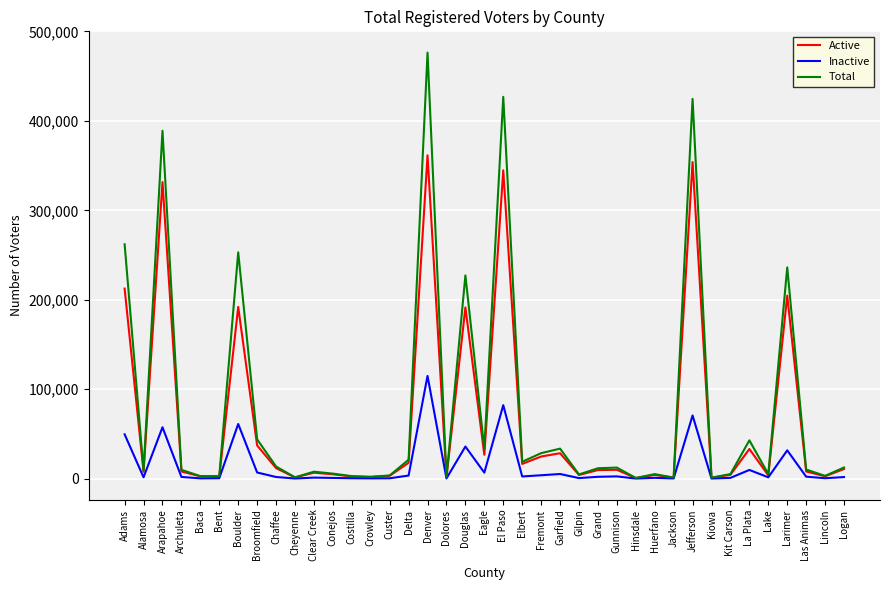

What is the difference between the highest and lowest values at Douglas?

191403